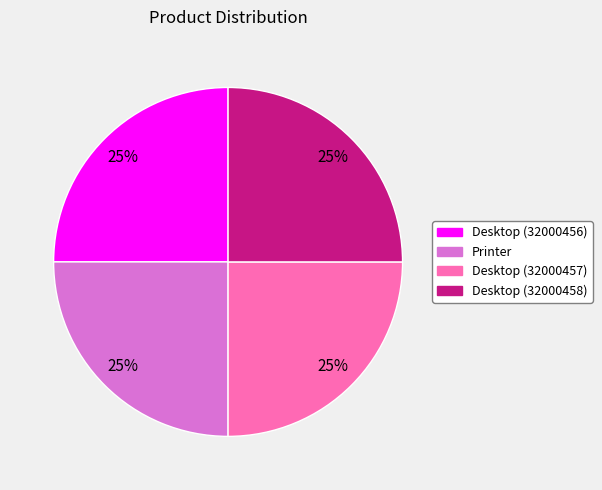

Is it true that Printer is 35% of the pie?

False